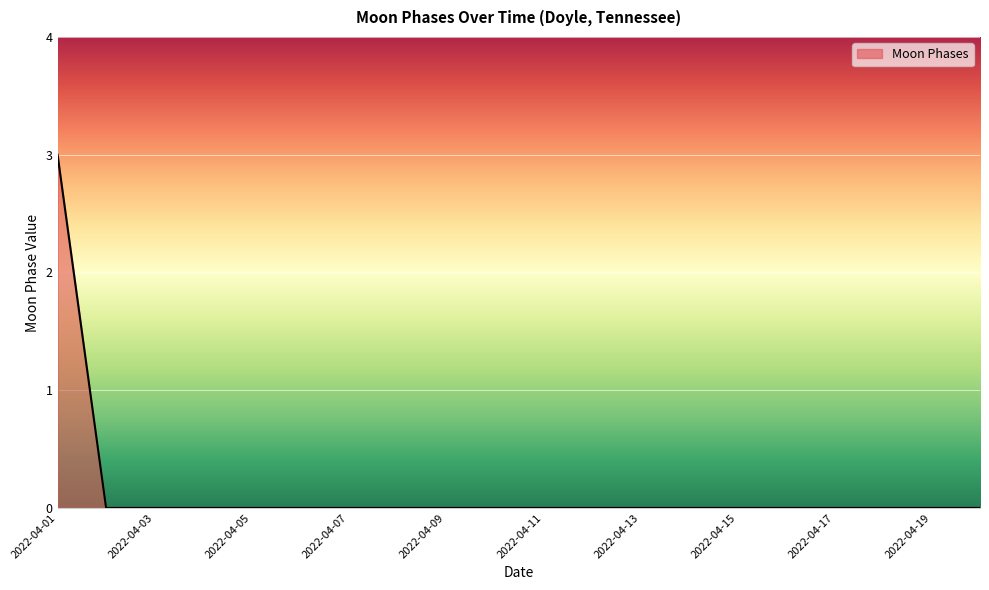

How many lines are shown in the chart?

1